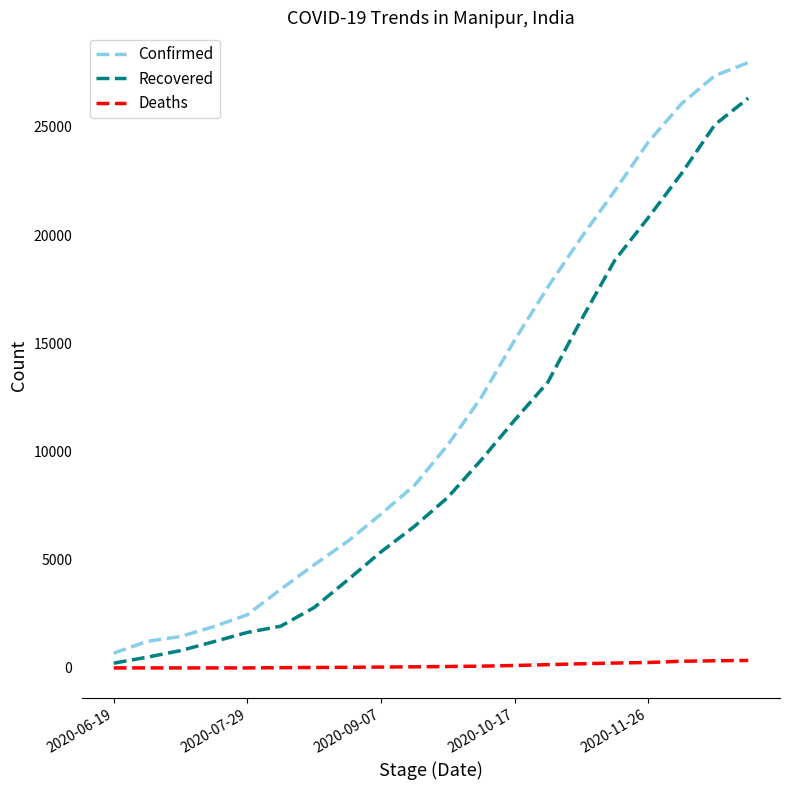

Which series has the widest spread of values?

Confirmed